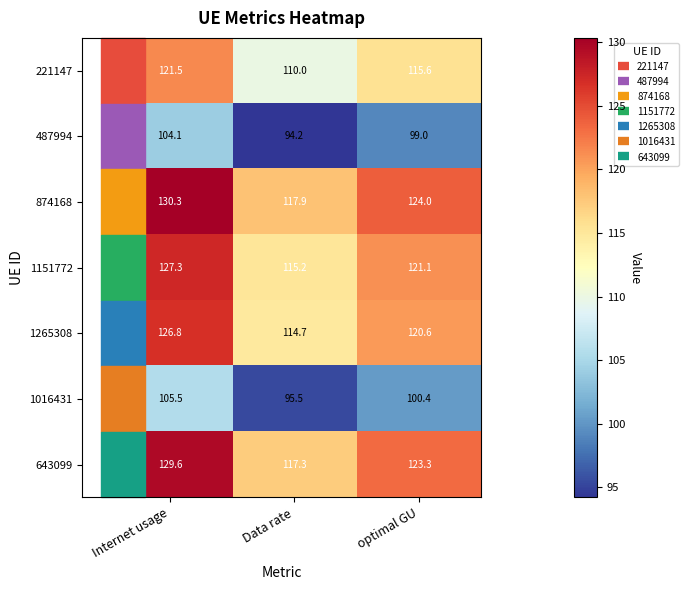

The 221147 series shows 121.5 at Internet usage. True or false?

True